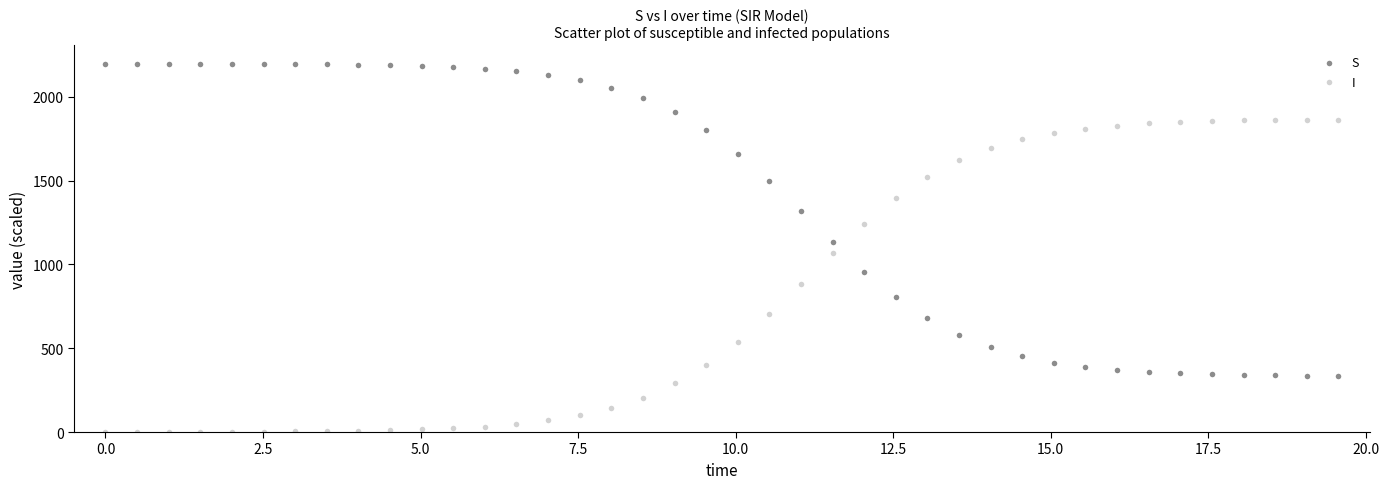

Which series contains the lowest Y value?

I